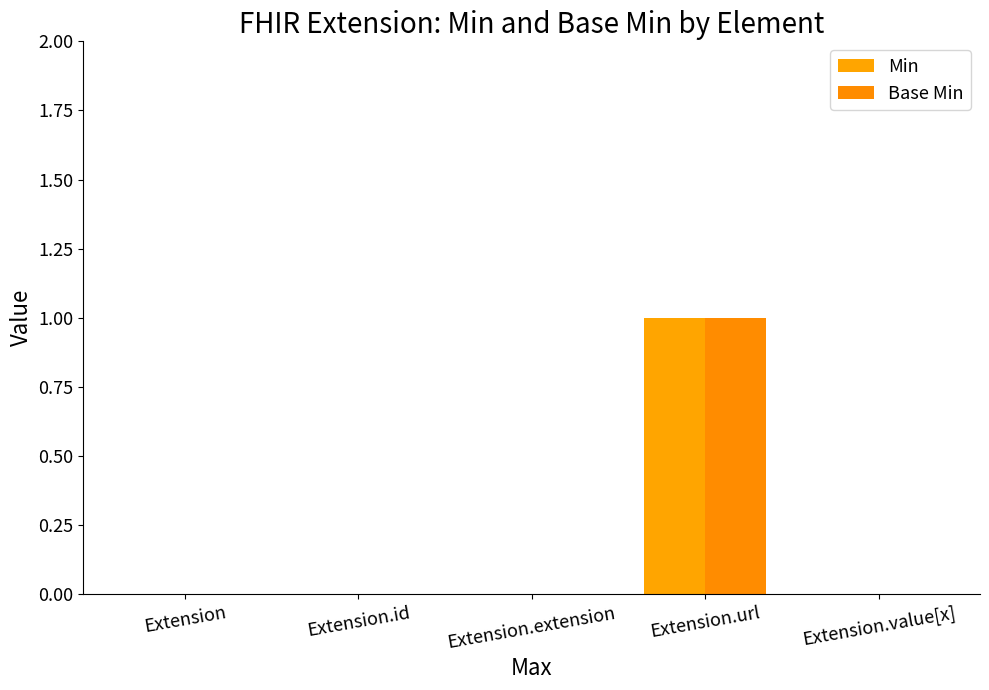

What is the label of the 3rd bar from the right?

Extension.extension